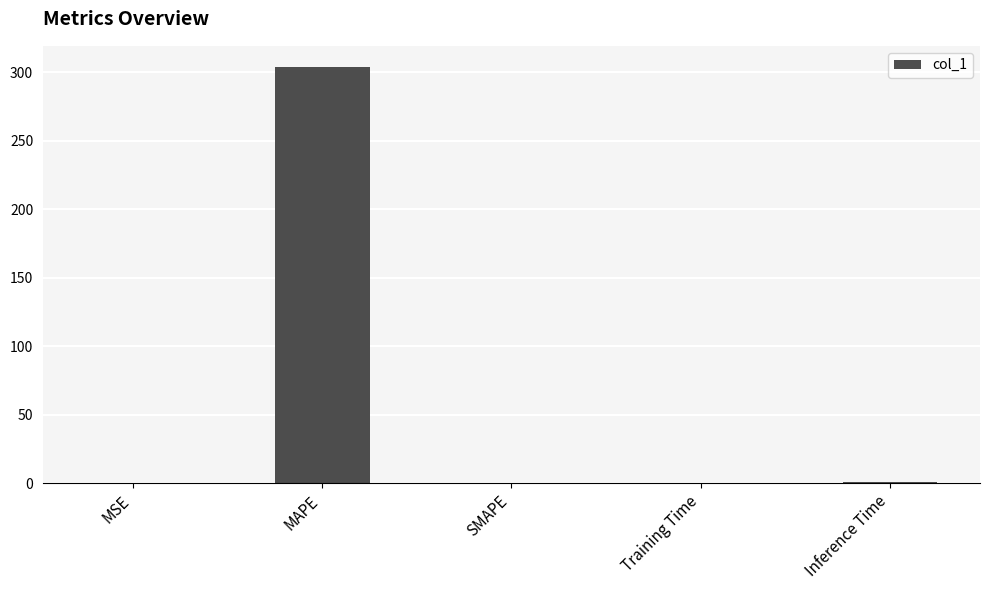

What is the sum of all values?

305.3